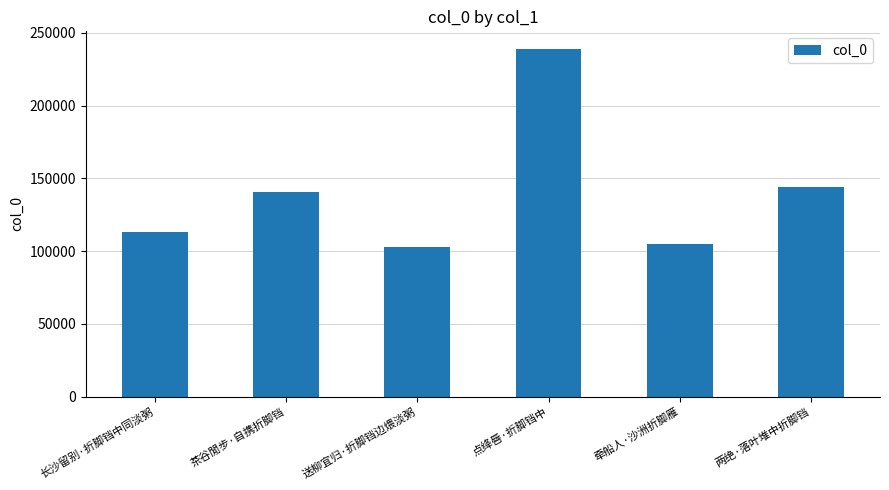

What is the maximum value shown in the chart?

239015